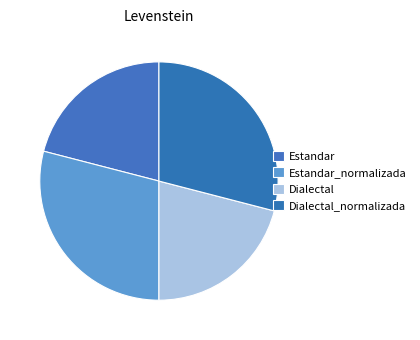

Which has a higher value, Estandar_normalizada or Dialectal?

Estandar_normalizada